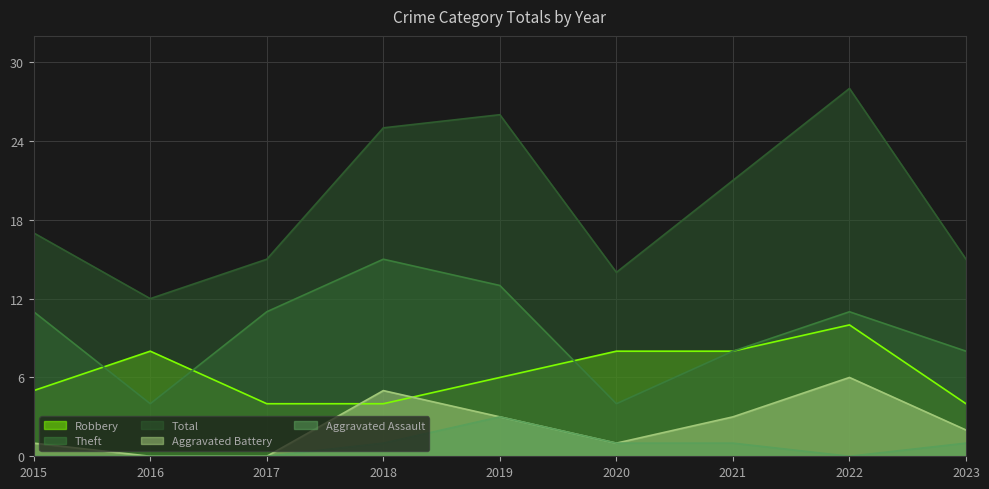

Reading left to right, list all the values displayed in this chart.

Robbery: 2015=5	2016=8	2017=4	2018=4	2019=6	2020=8	2021=8	2022=10	2023=4
Theft: 2015=11	2016=4	2017=11	2018=15	2019=13	2020=4	2021=8	2022=11	2023=8
Total: 2015=17	2016=12	2017=15	2018=25	2019=26	2020=14	2021=21	2022=28	2023=15
Aggravated Battery: 2015=1	2016=0	2017=0	2018=5	2019=3	2020=1	2021=3	2022=6	2023=2
Aggravated Assault: 2015=0	2016=0	2017=0	2018=1	2019=3	2020=1	2021=1	2022=0	2023=1